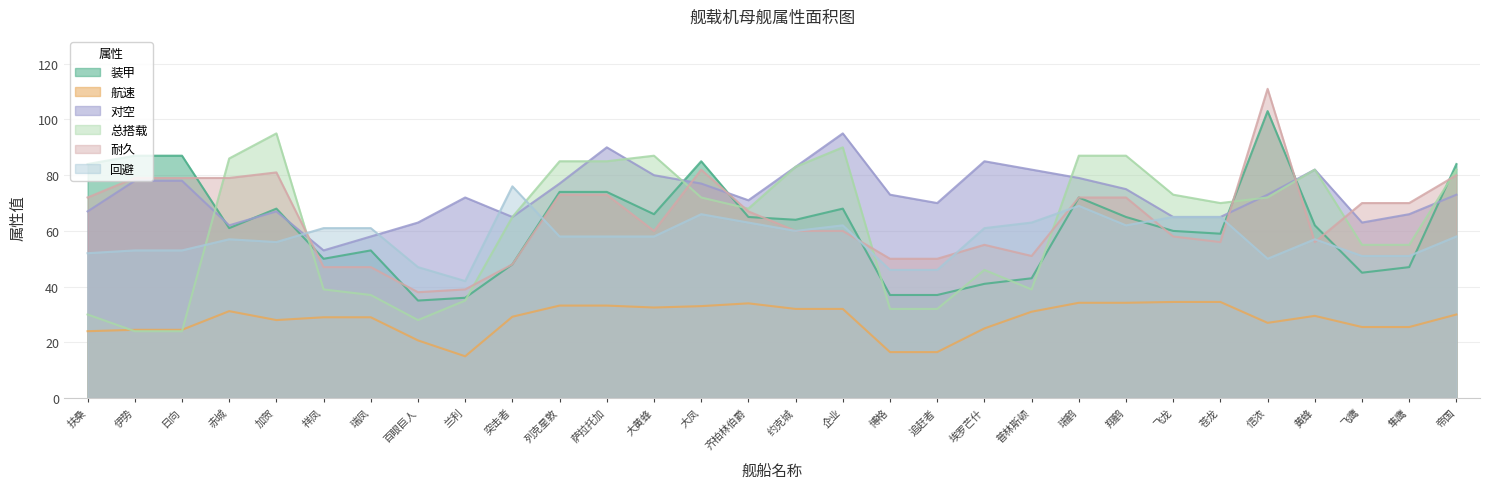

What is the difference between the 耐久 values at 黄蜂 and 突击者?

8.0